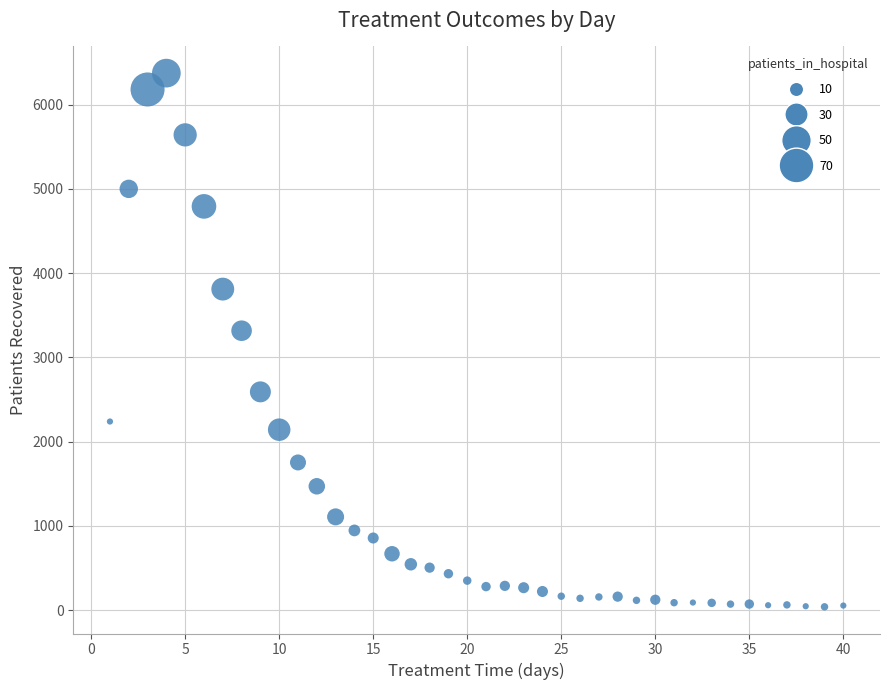

What is the range of Y values (max minus min)?

6336